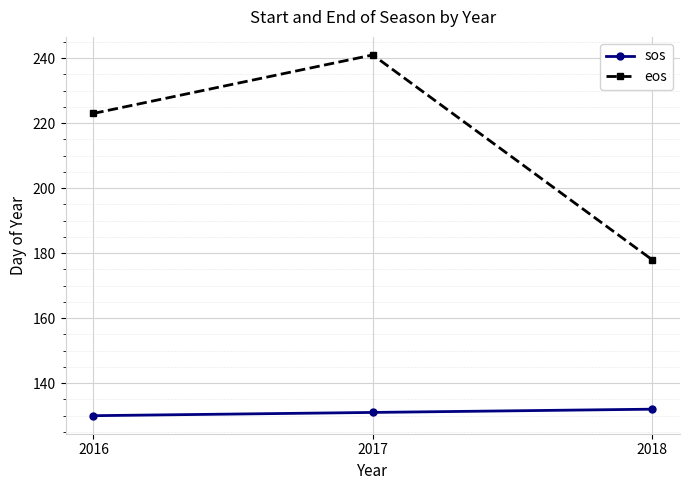

Which category has the lowest value in the eos series?

2018